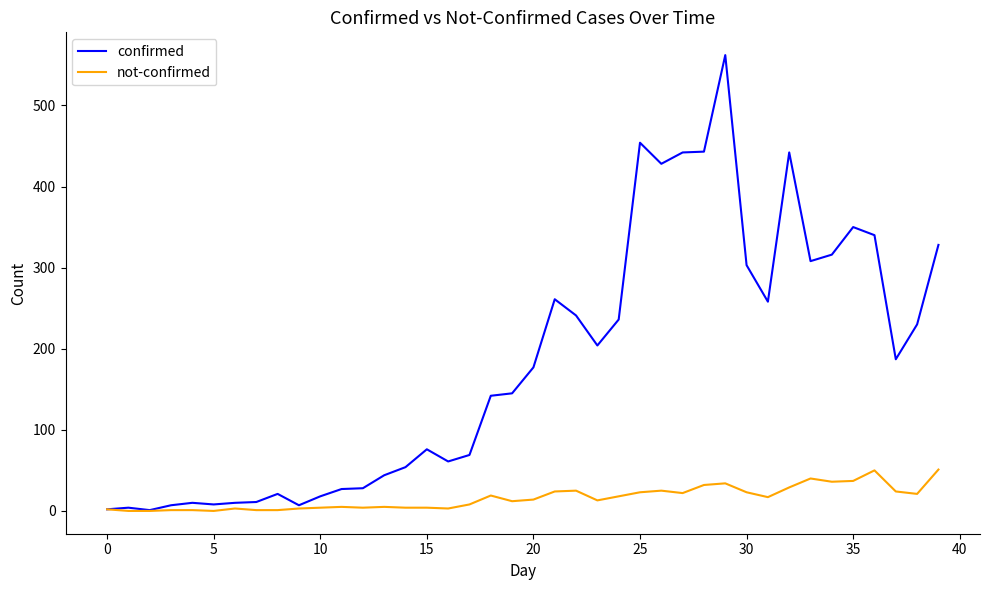

In confirmed, how many points are higher than both neighbors (excluding endpoints)?

9